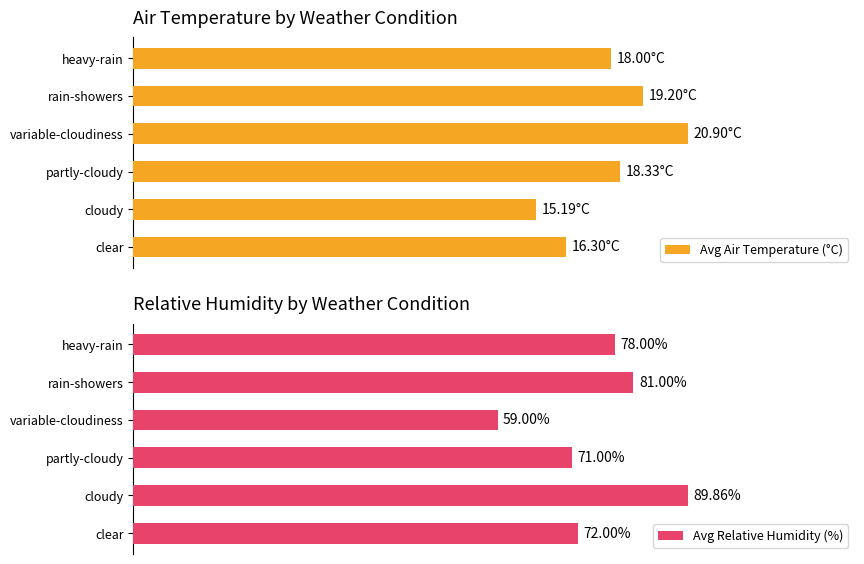

Rank the categories by Avg Relative Humidity (%) value from highest to lowest.

cloudy, rain-showers, heavy-rain, clear, partly-cloudy, variable-cloudiness